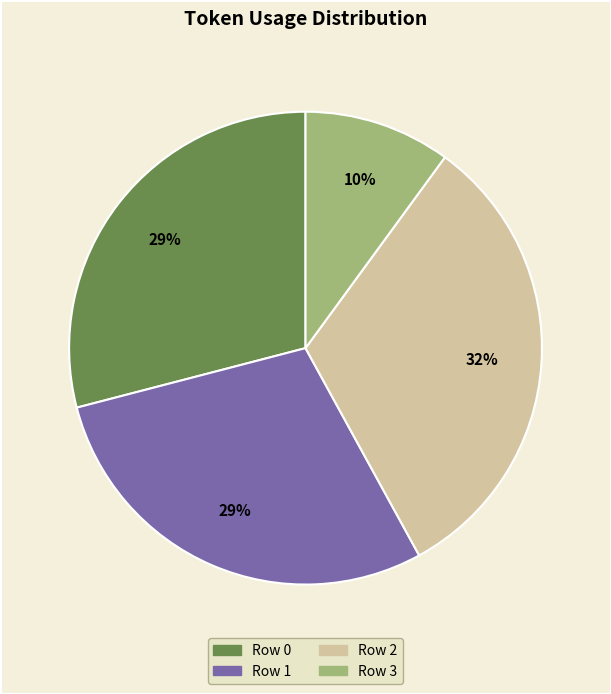

Is the sum of Row 1 and Row 0 greater than half?

Yes